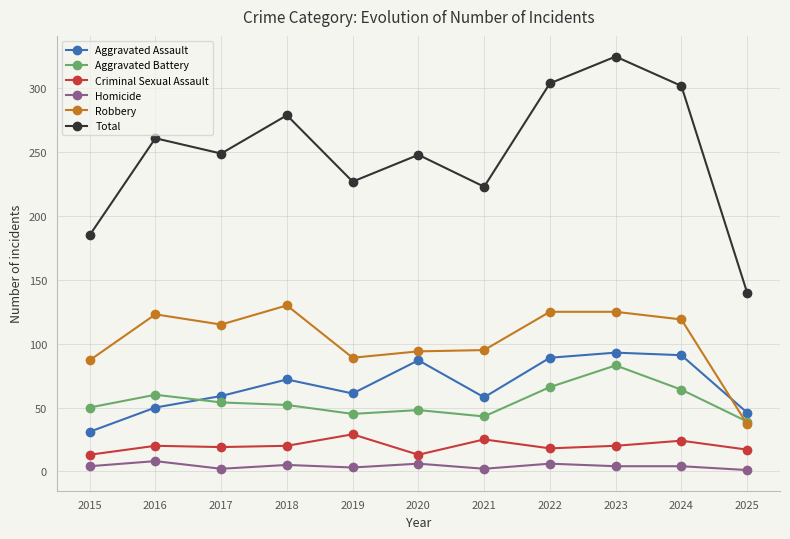

What is the spread (max minus min) of values at 2020?

242